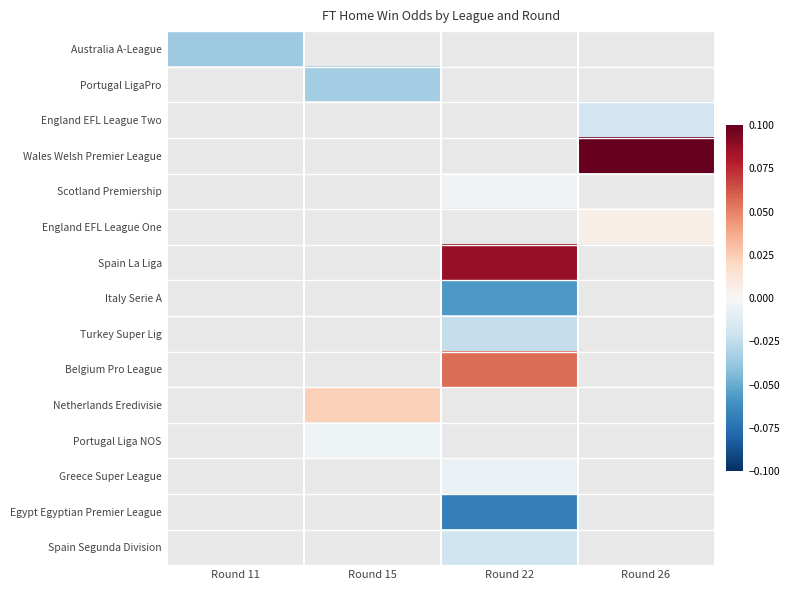

Which label corresponds to the smallest value in the chart?

Round 22